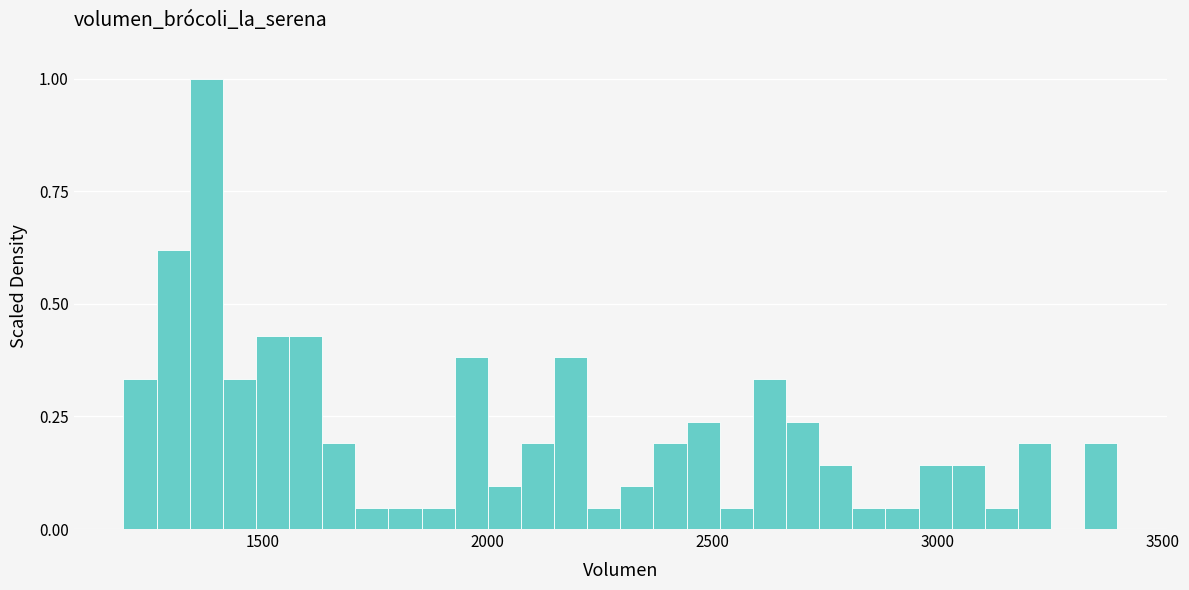

Around what value on the x-axis is the tallest bar? Give the approximate position of its centre, as read against the axis.

1350